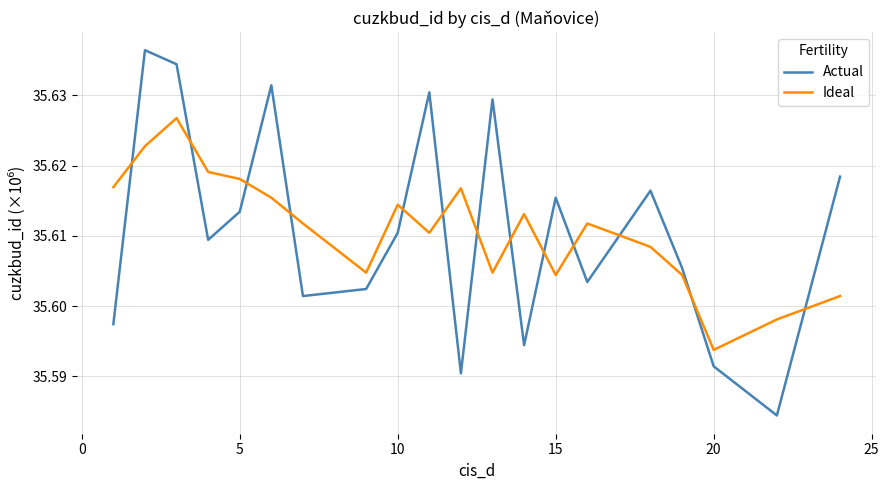

Which series has the widest spread of values?

Actual